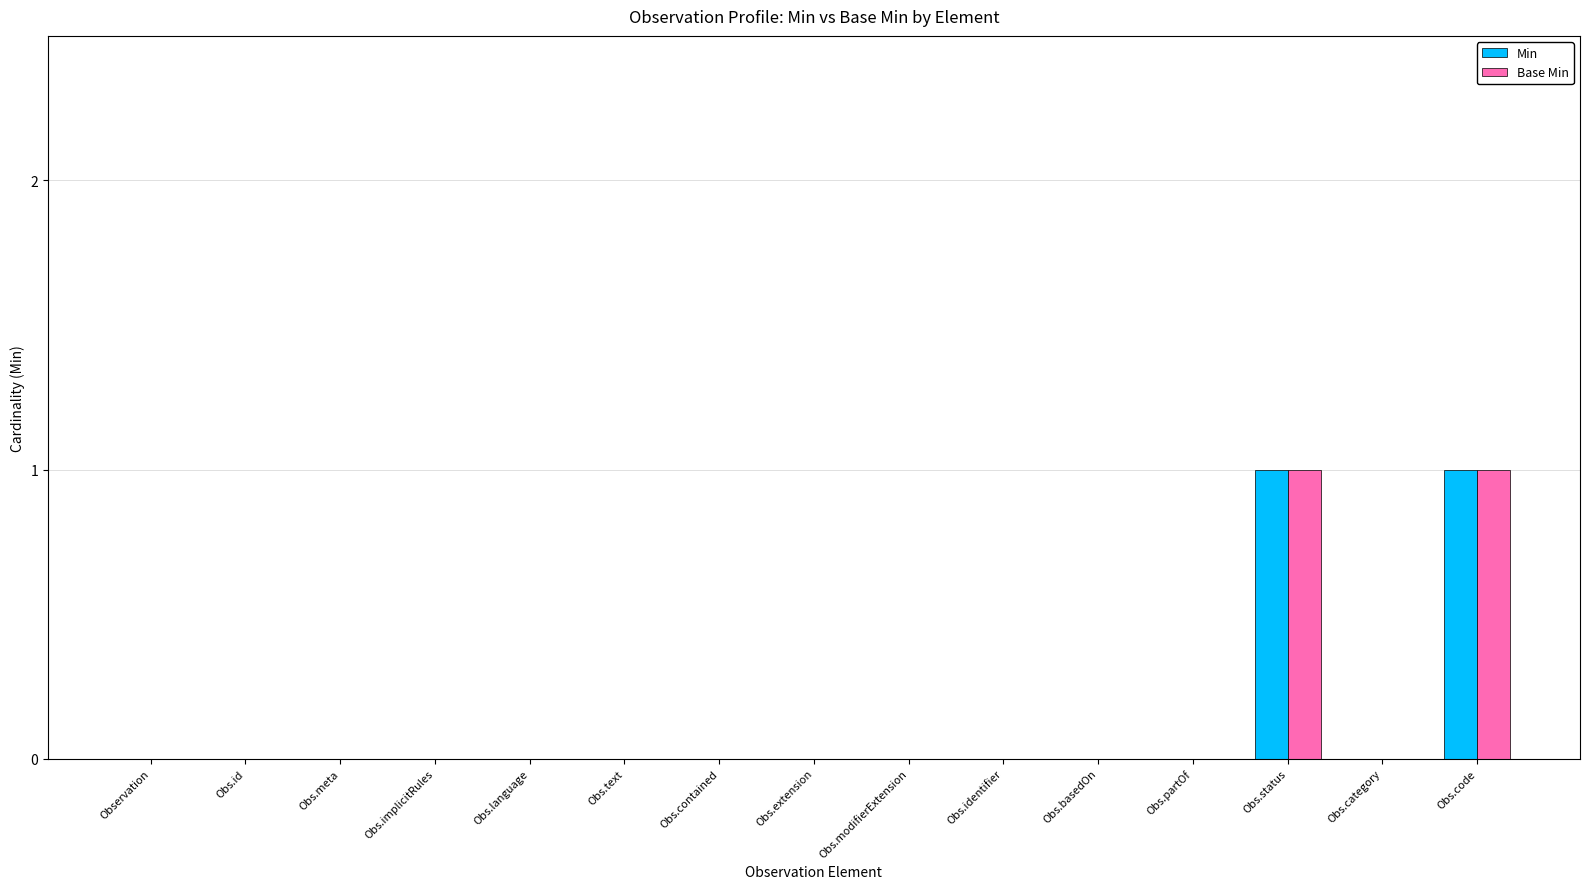

True or false: Base Min has a value of 0 at Obs.status.

False